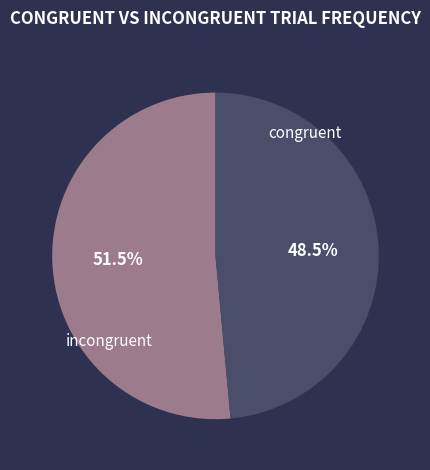

What is the ratio of the value at incongruent to the value at congruent?

0.9